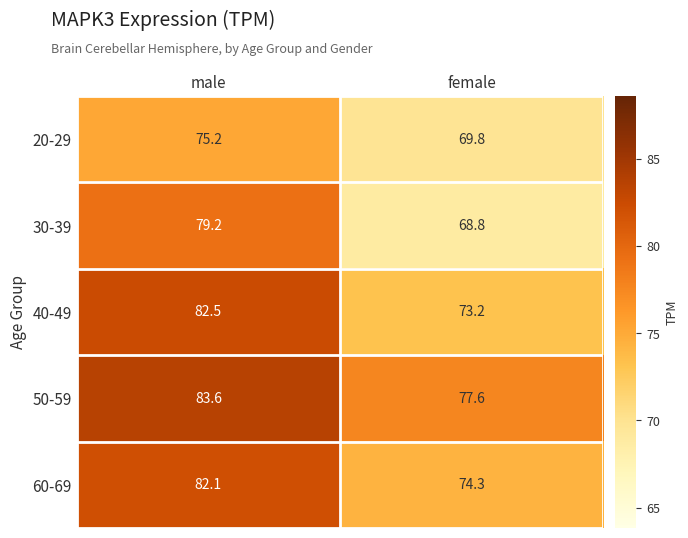

What is the spread (max minus min) of values at female?

8.8